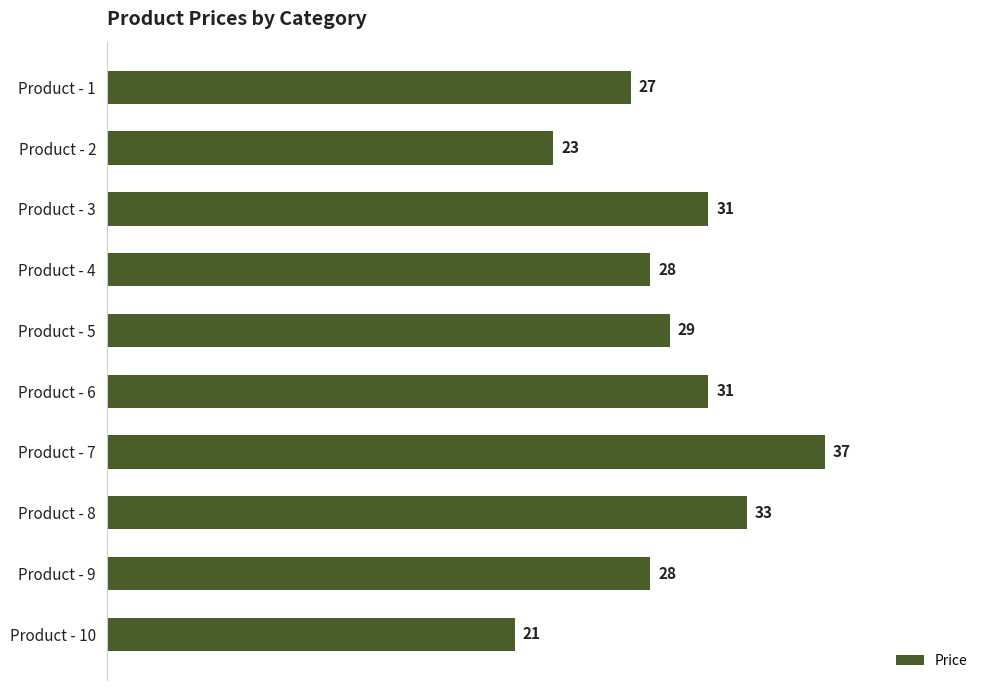

How many data points does each series have?

10